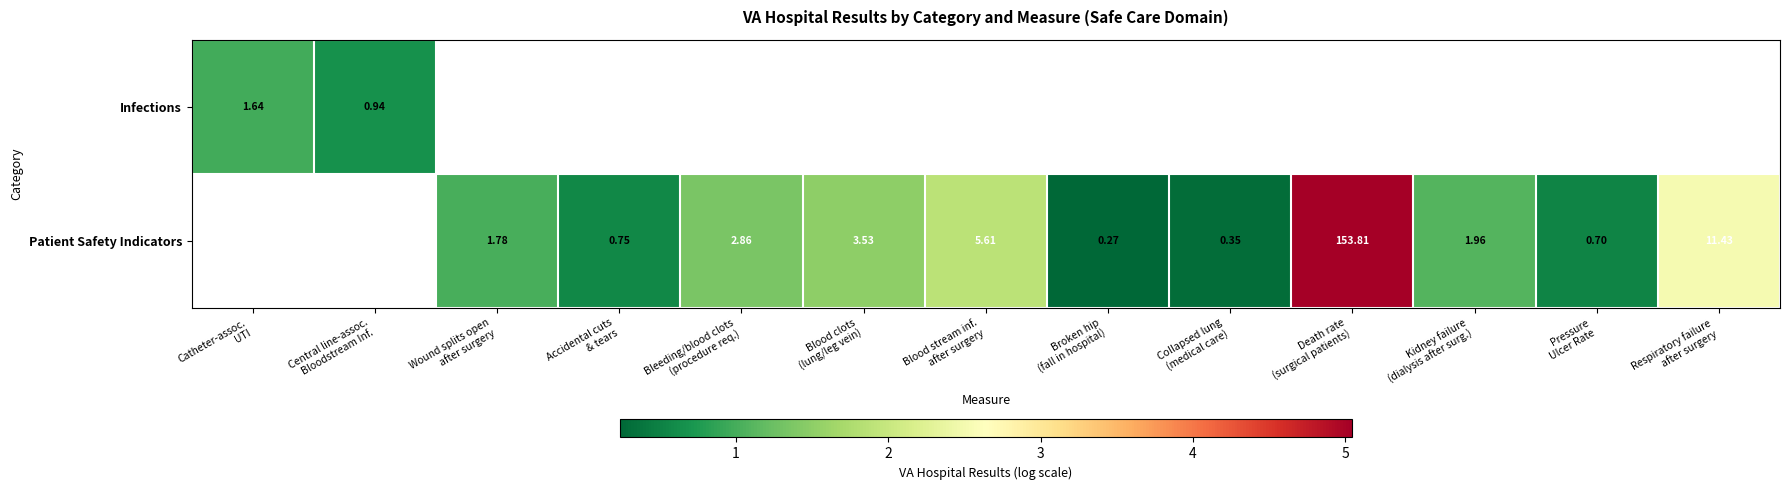

At which label does Patient Safety Indicators first exceed 1?

Wound splits open after surgery